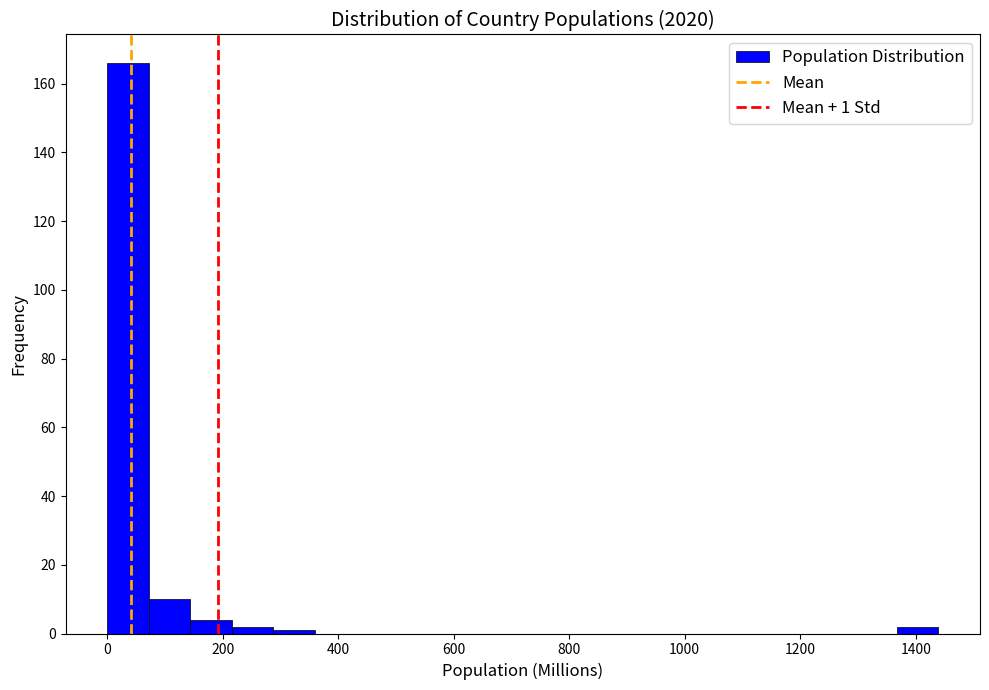

Around what value on the x-axis is the tallest bar? Give the approximate position of its centre, as read against the axis.

40